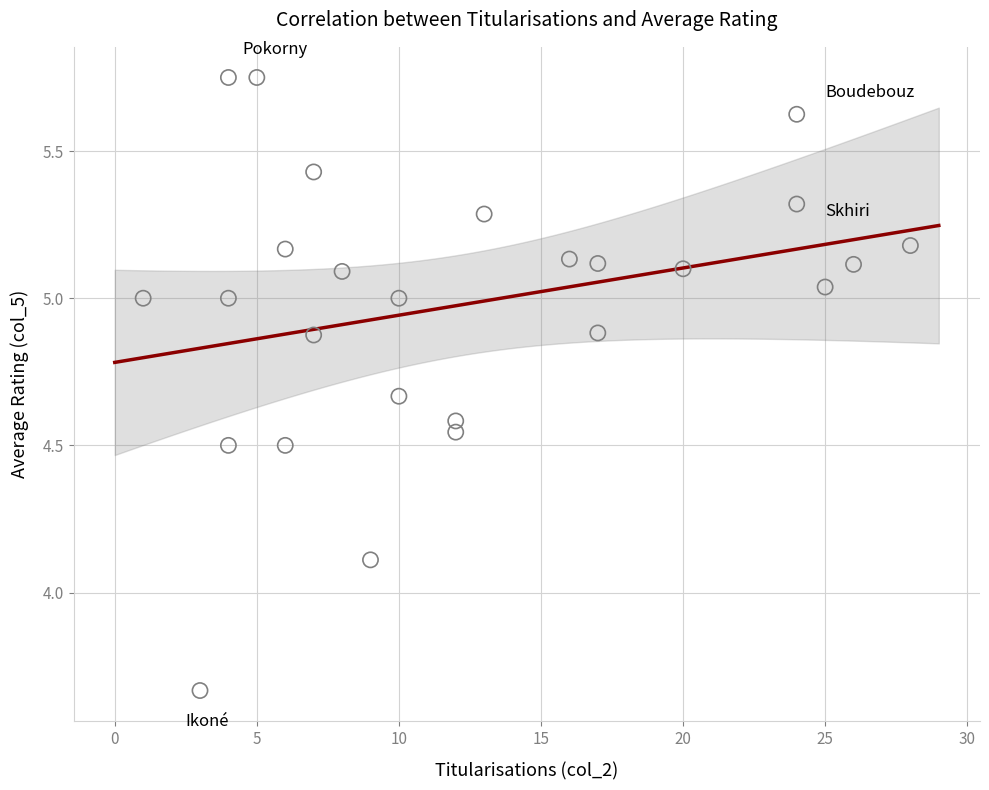

What Y value in the scatter plot is closest to 4?

4.1